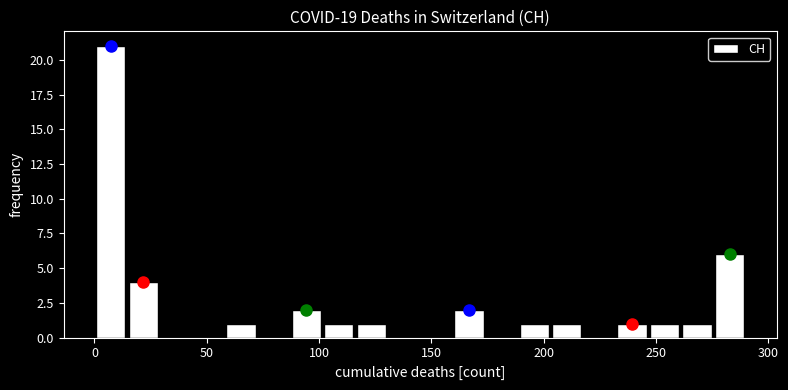

Read against the x-axis, roughly where is the centre of the tallest bar?

5